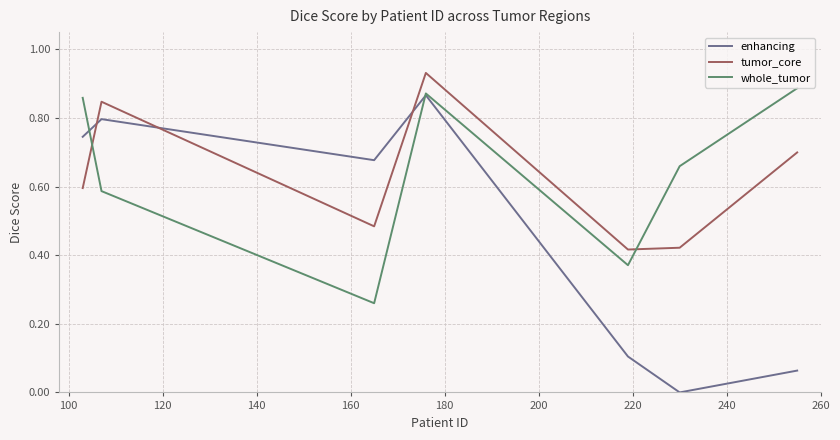

Which series has the largest range (max minus min)?

enhancing